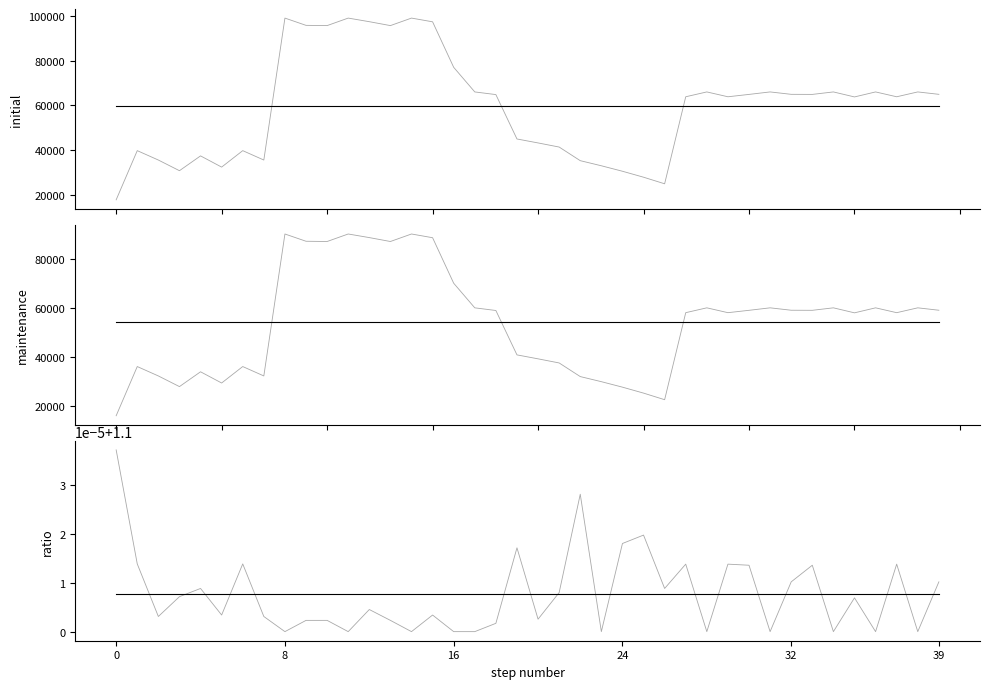

What is the label of the 8th point from the left?

7